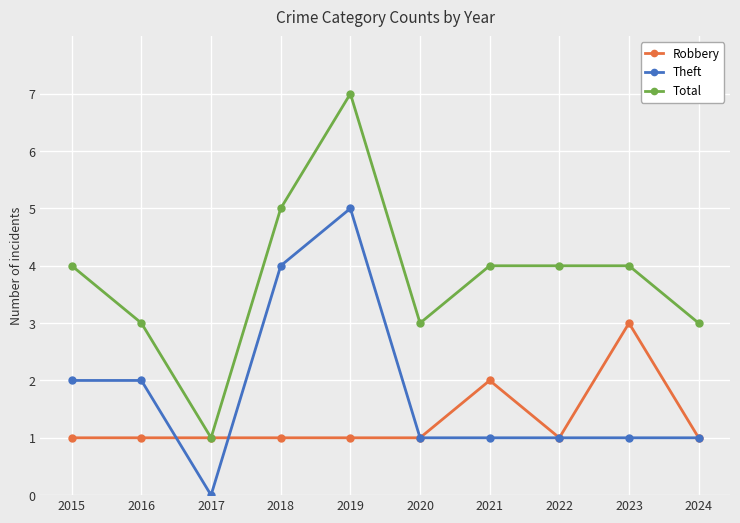

True or false: Theft and Total cross at least once.

False